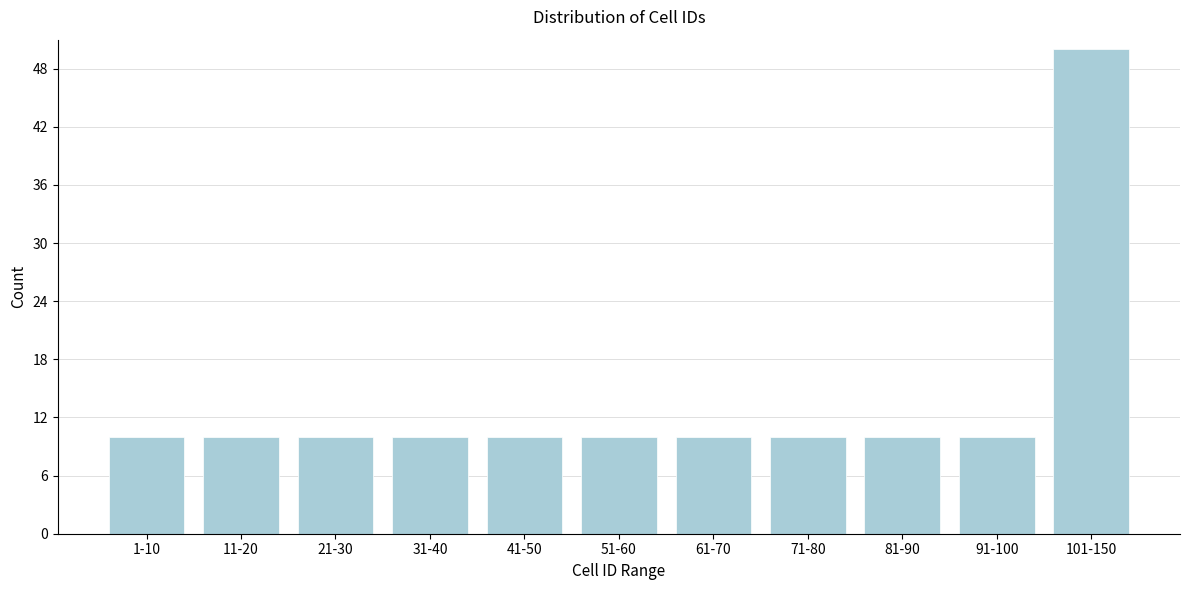

Reading left to right, what are all the values shown in this chart?

10	10	10	10	10	10	10	10	10	10	50